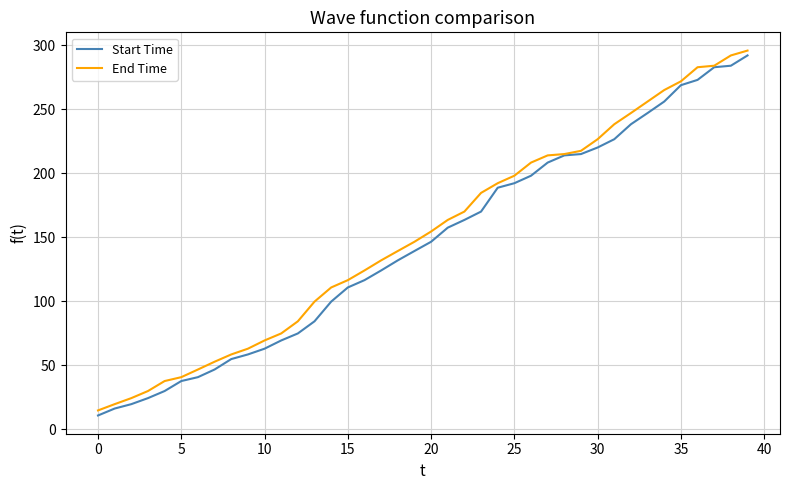

What are all the series names shown in the legend?

Start Time, End Time